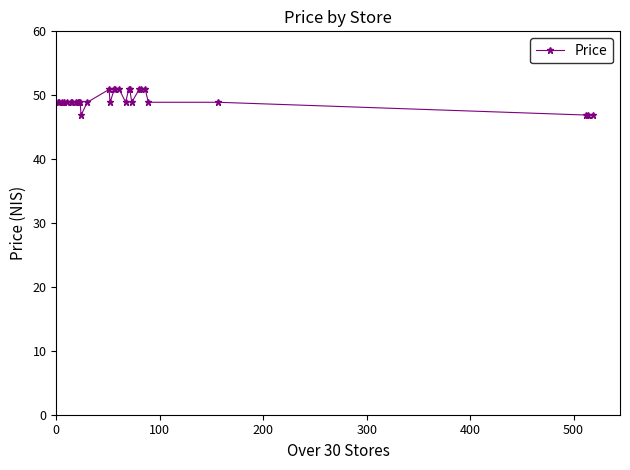

What is the average value?

49.2